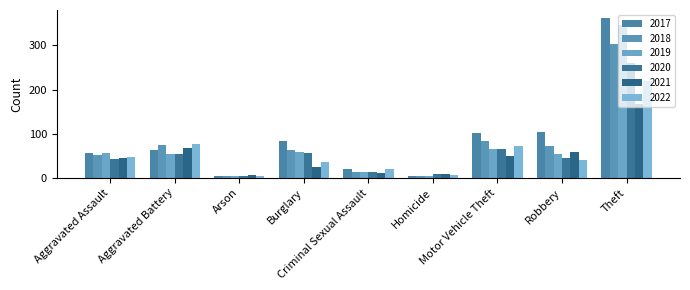

At which category does the chart reach its peak across all series?

Theft